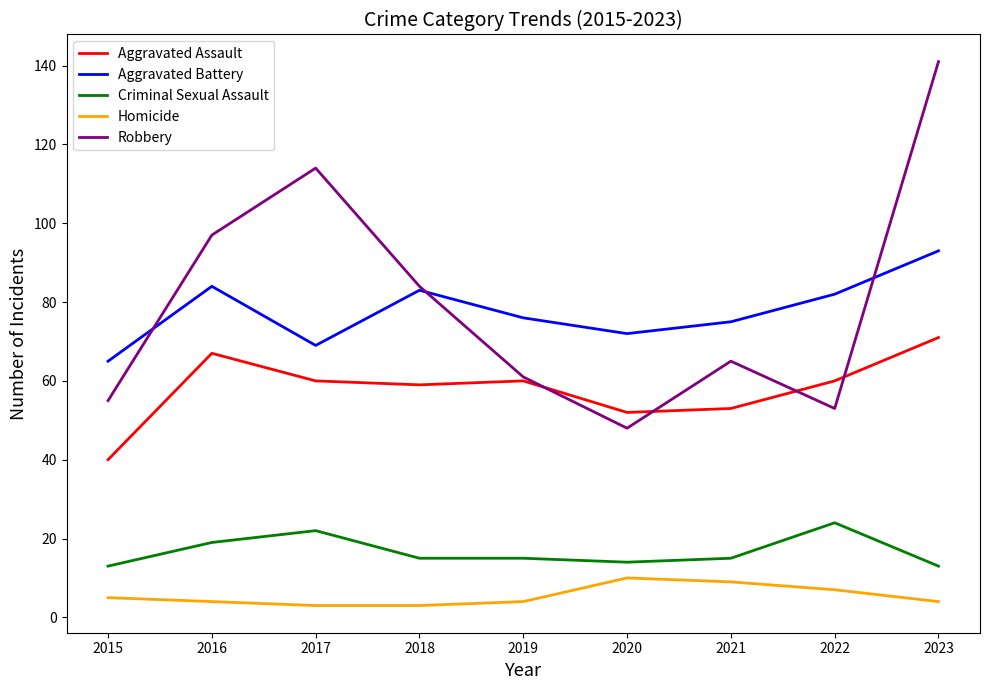

The Aggravated Battery series shows 84 at 2016. True or false?

True